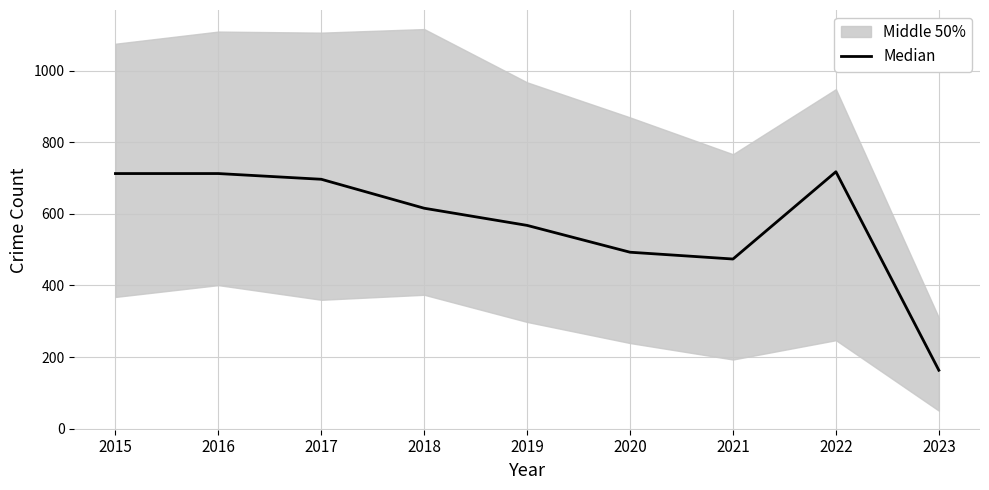

Does the chart display data point markers on the line(s)?

No